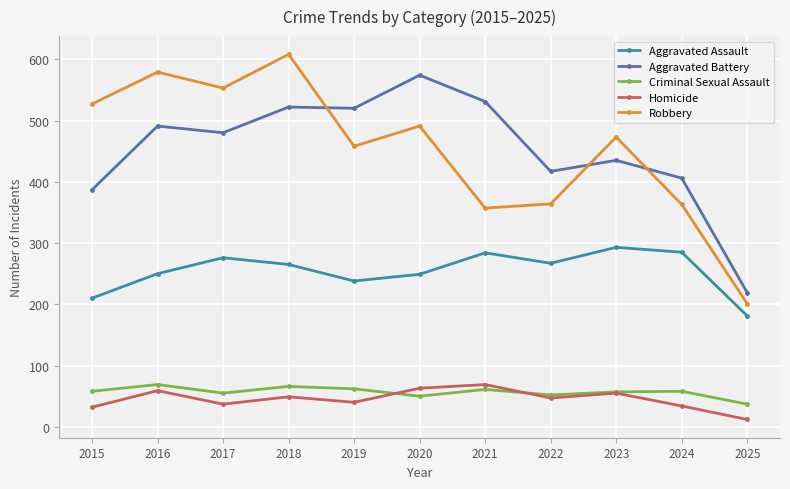

What is the difference between the maximum and second lowest values in the Criminal Sexual Assault series?

19